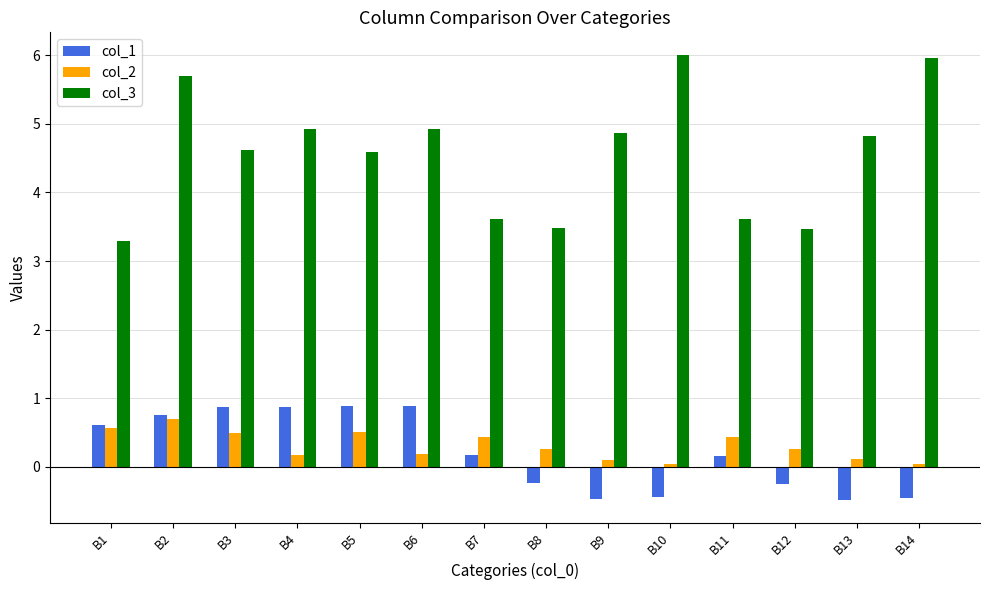

The col_3 series shows 1.3 at B13. True or false?

False